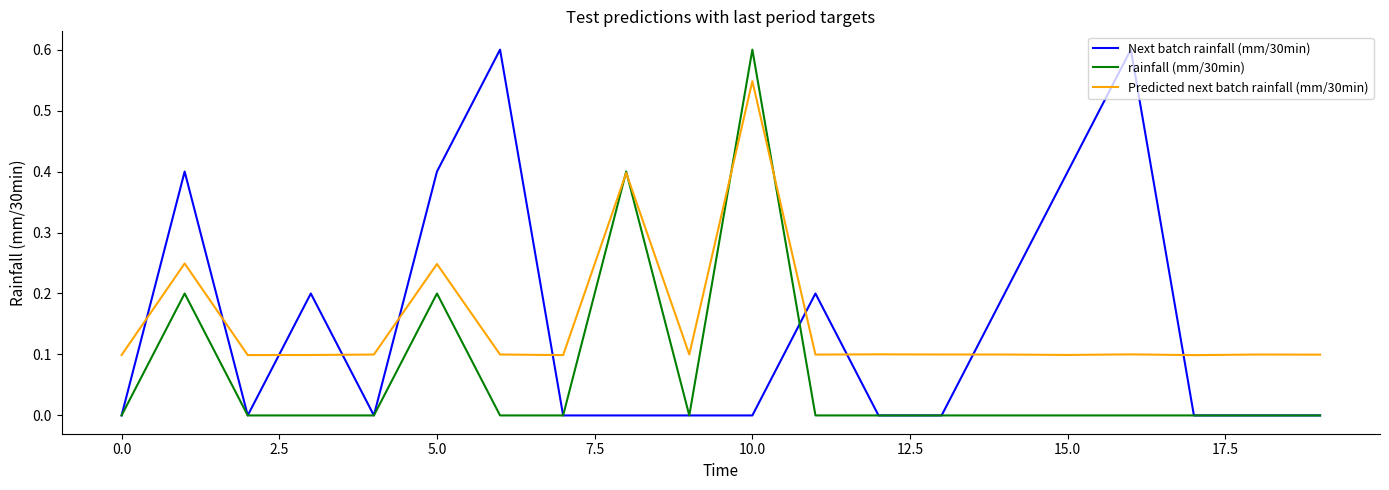

What is the maximum value shown in the chart?

0.6